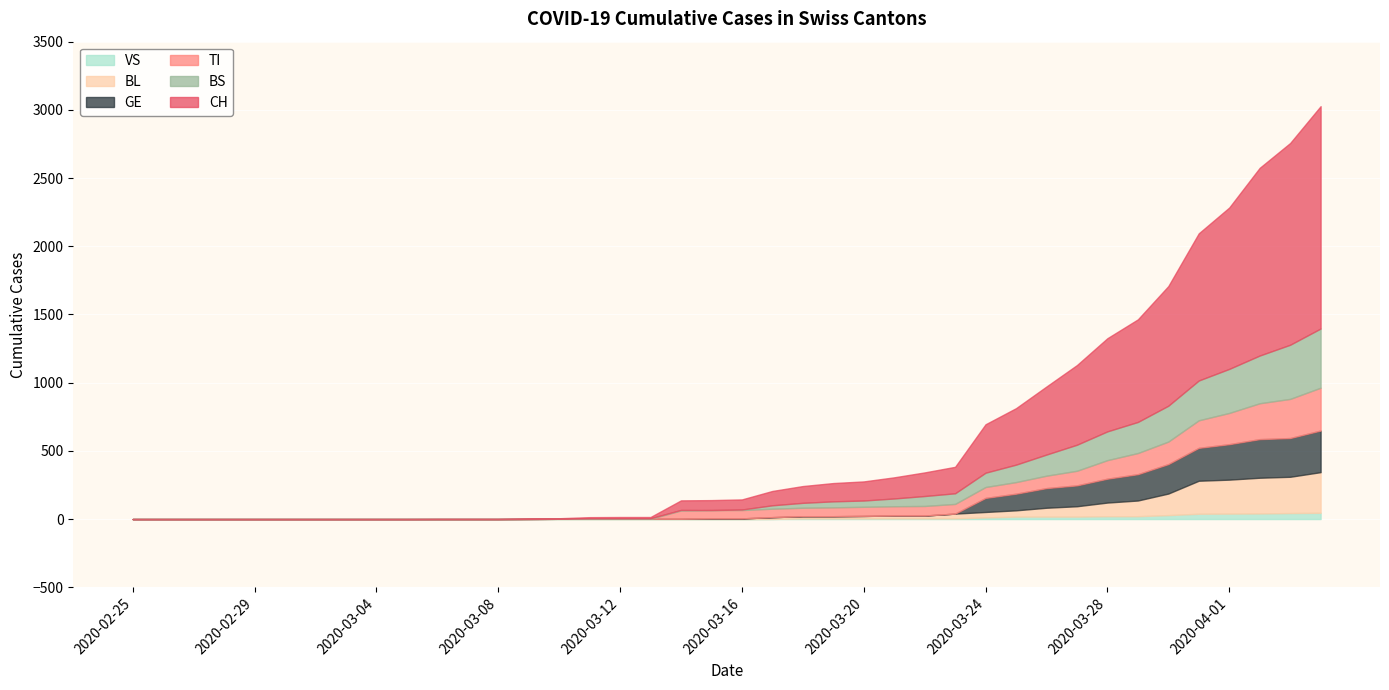

What are all the series names shown in the legend?

VS, BL, GE, TI, BS, CH